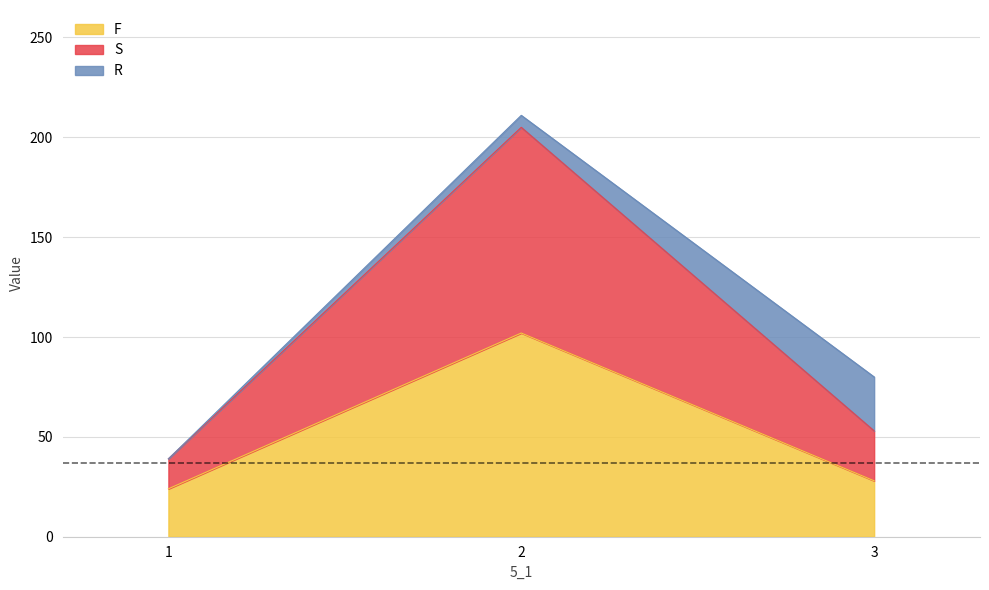

At which category does the chart reach its minimum across all series?

1